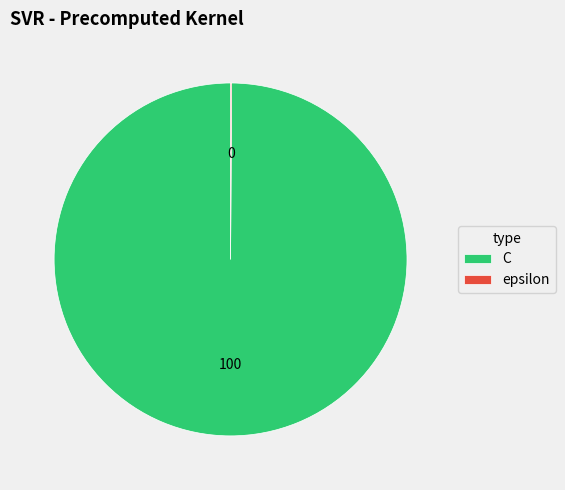

Is it true that C is 100% of the pie?

True